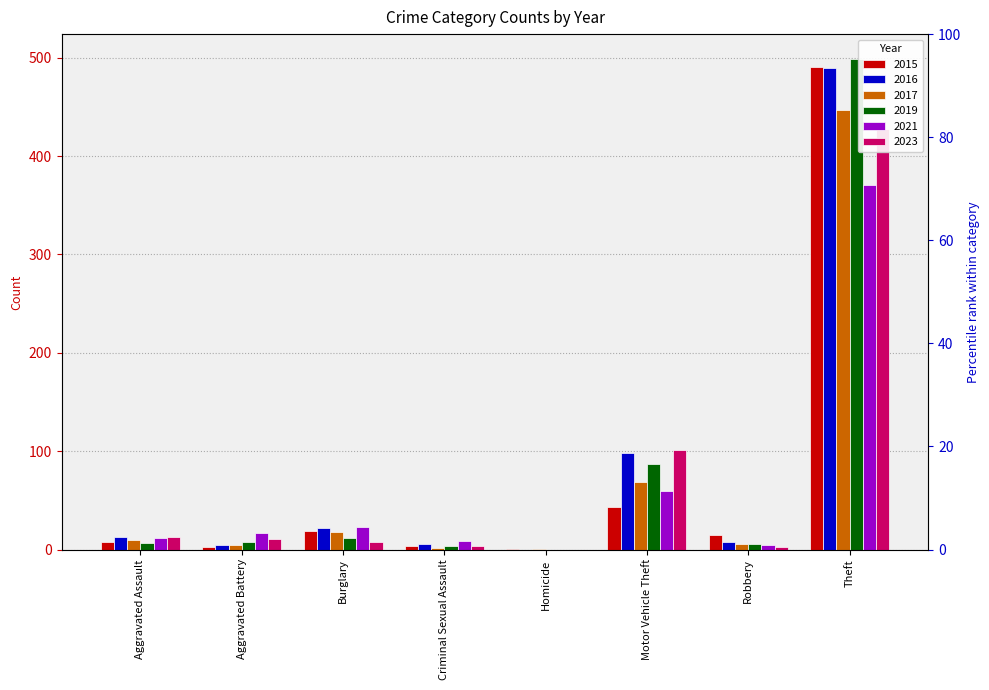

How many bars are there in total?

48